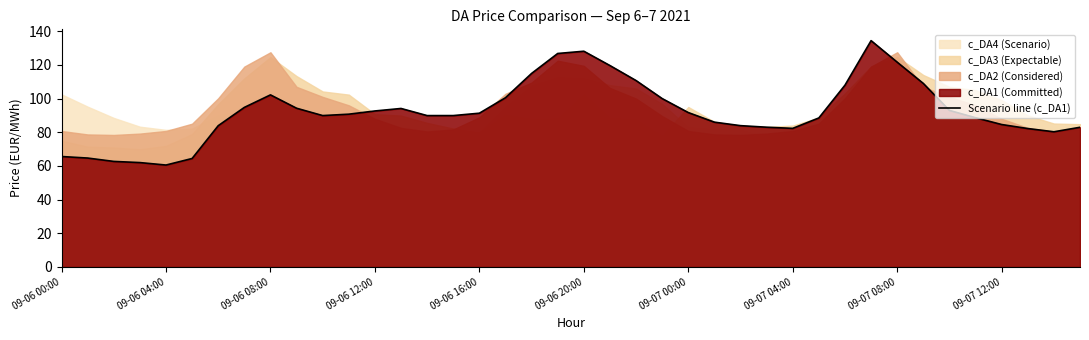

What is the greatest value displayed?

134.4